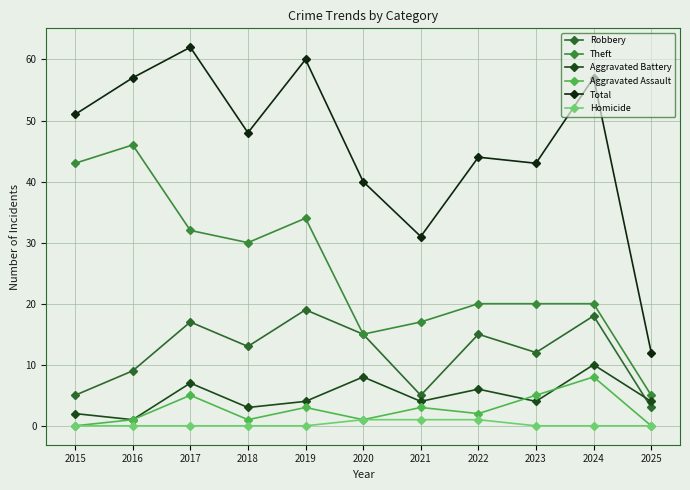

What is the sum of the Theft values at 2022 and 2023?

40